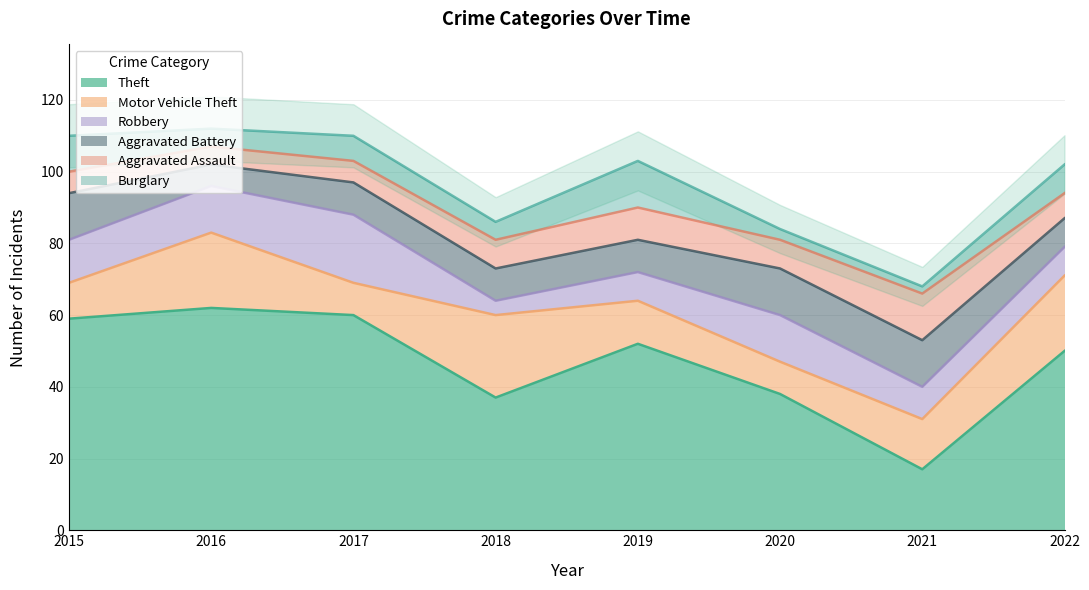

At 2017, list the series in order from largest to smallest.

Theft, Robbery, Motor Vehicle Theft, Aggravated Battery, Burglary, Aggravated Assault